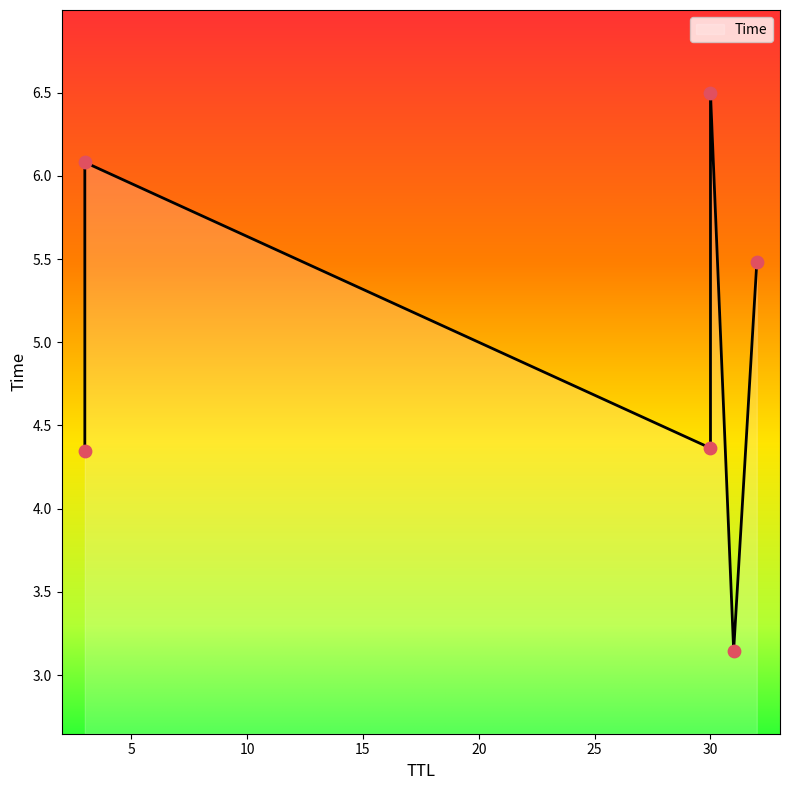

What is the change in value from 31 to 30?

+1.2